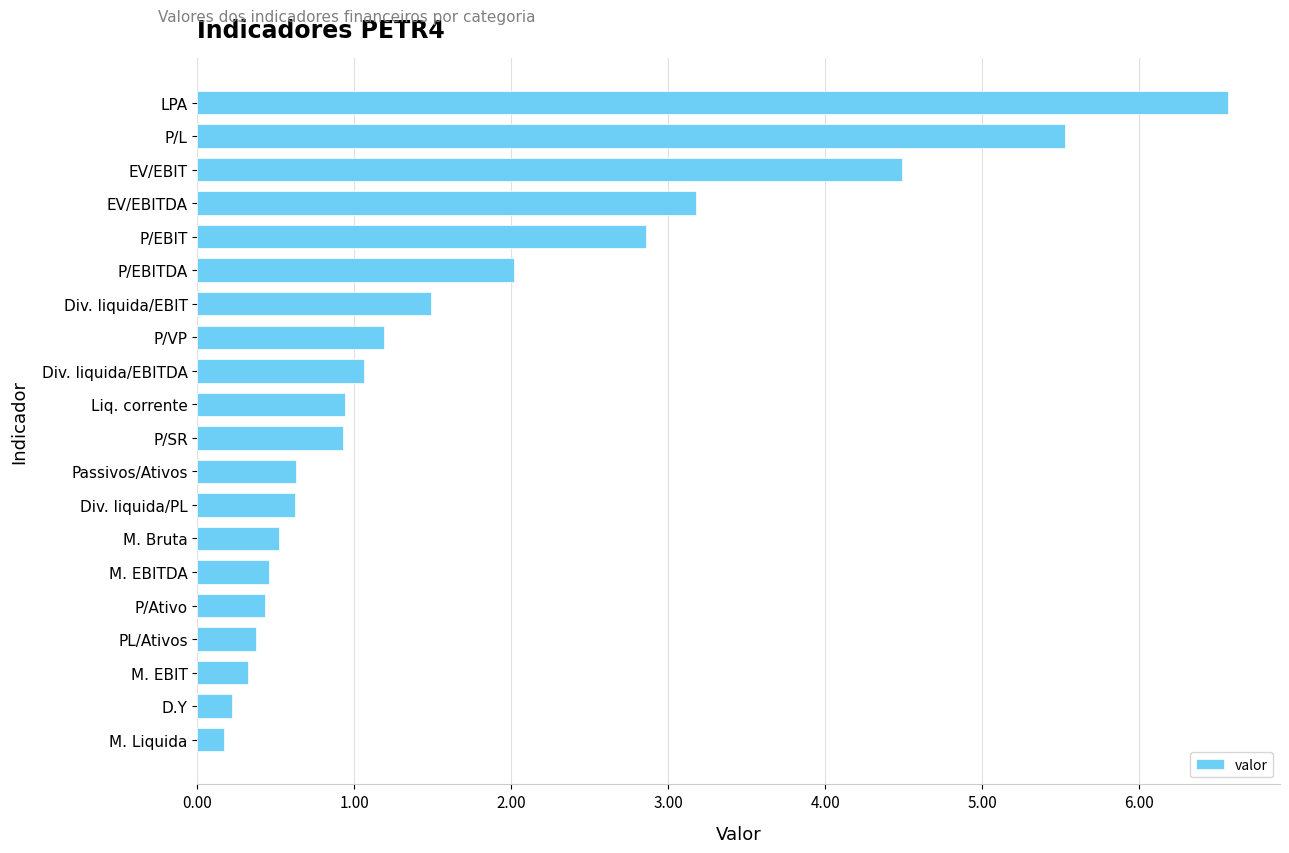

What is the label of the 18th bar from the top?

M. EBIT